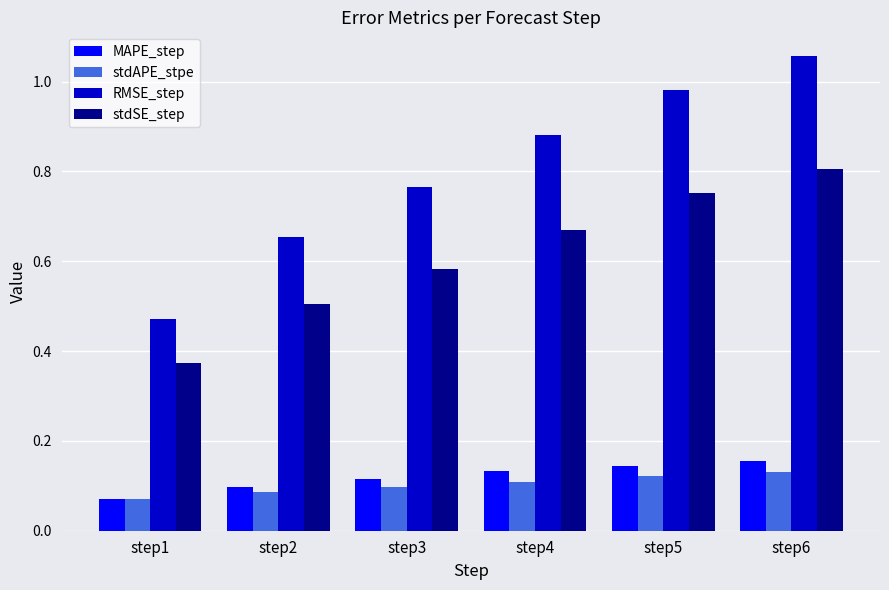

Is the value of MAPE_step at step6 greater than the value of stdAPE_stpe at step5?

Yes